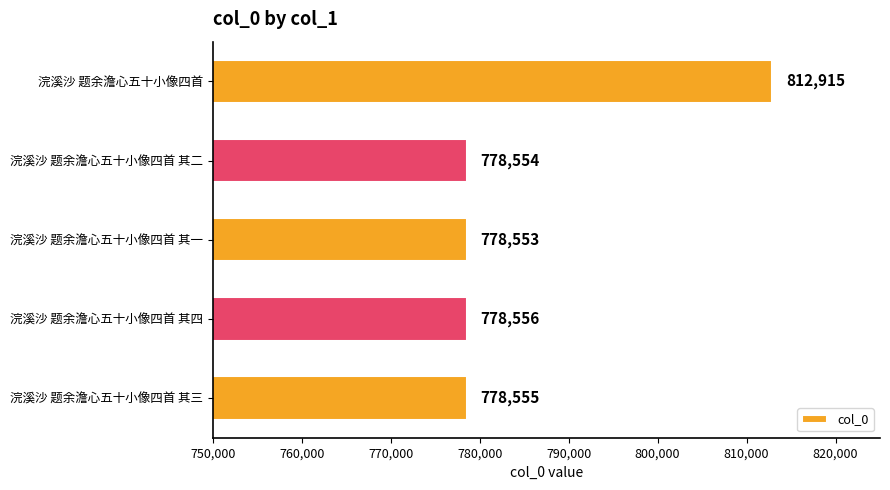

Reading bottom to top, list all the values displayed in this chart.

浣溪沙 题余澹心五十小像四首 其三=778555	浣溪沙 题余澹心五十小像四首 其四=778556	浣溪沙 题余澹心五十小像四首 其一=778553	浣溪沙 题余澹心五十小像四首 其二=778554	浣溪沙 题余澹心五十小像四首=812915